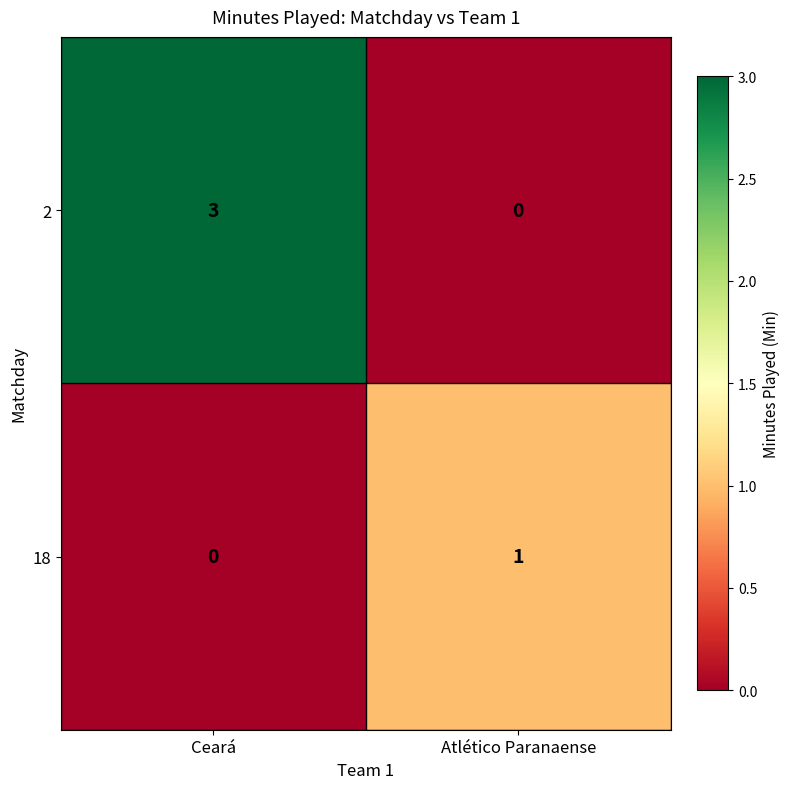

What is the total value across all series at Ceará?

3